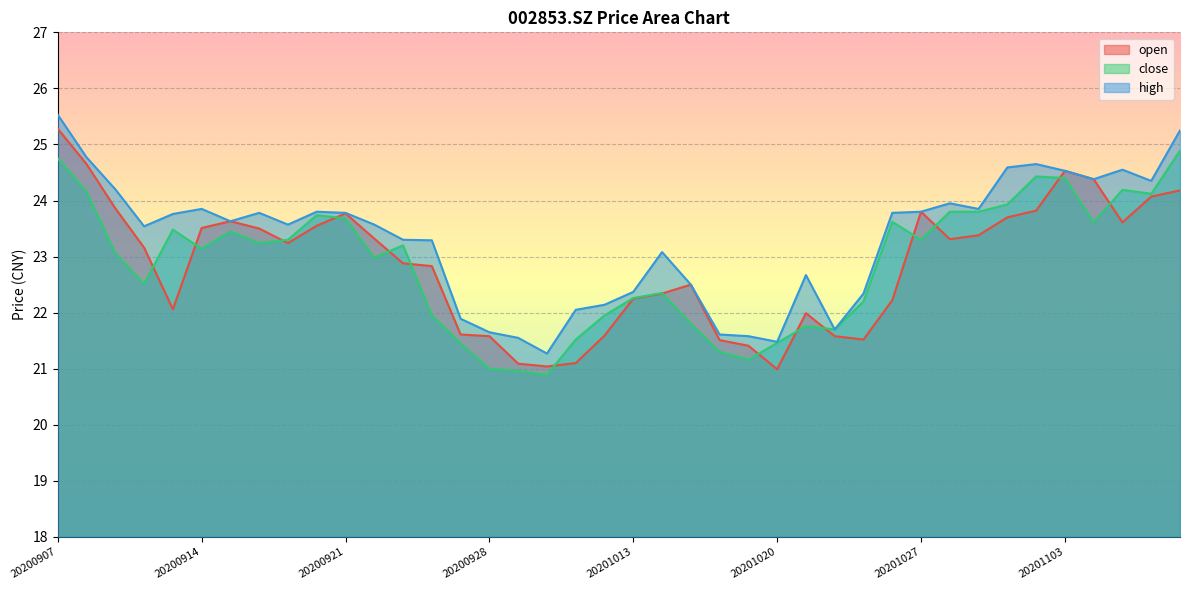

What is the average value of the close series?

22.9